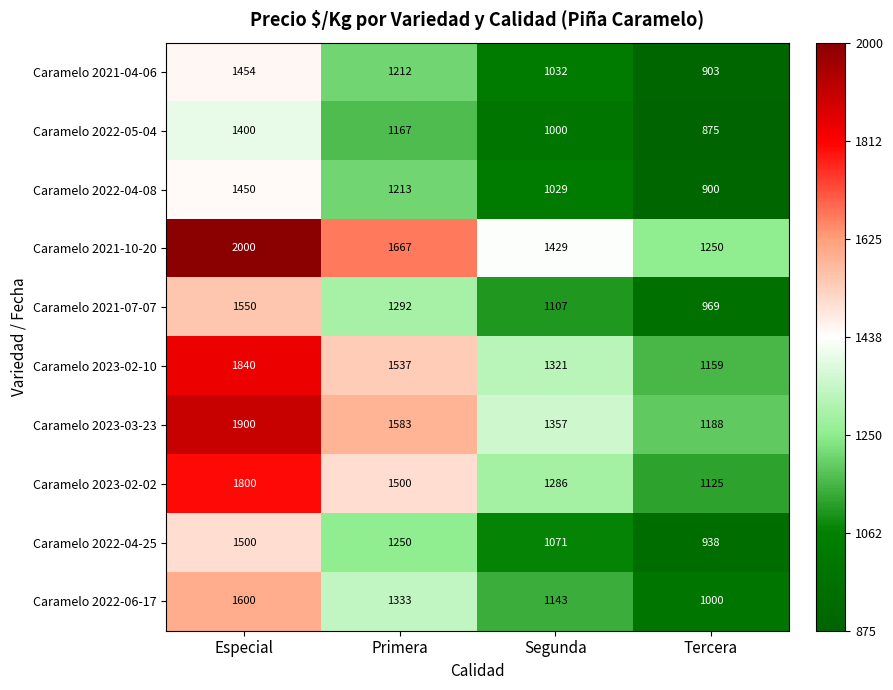

Is it true that Caramelo 2022-05-04 equals 1384 at Segunda?

False